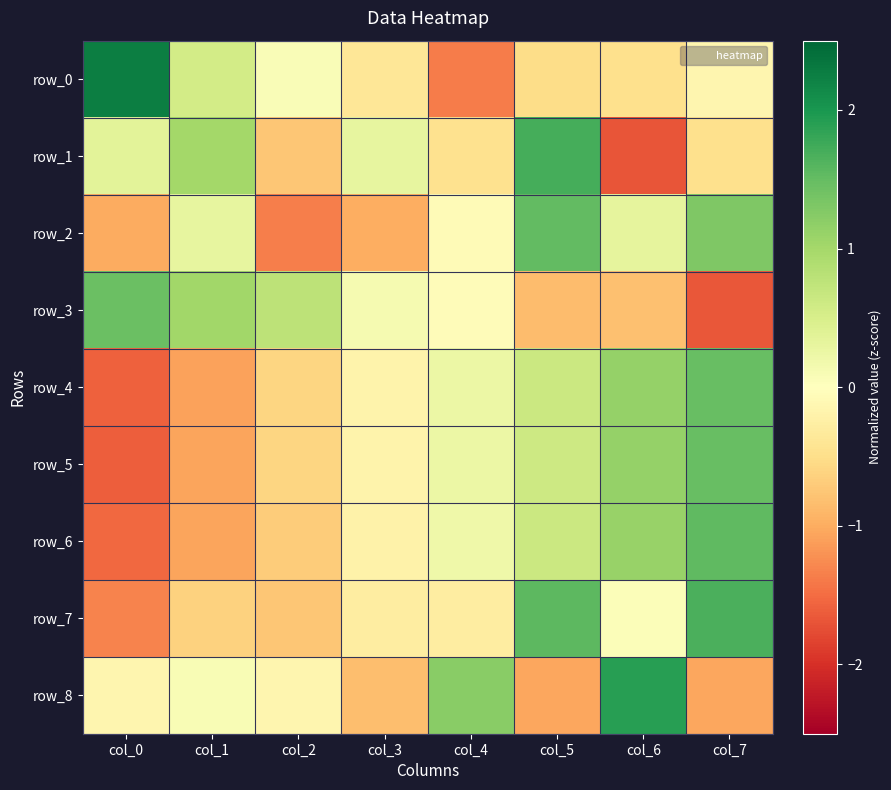

Reading right to left, what are all the values shown in this chart?

row_0: col_7=-0.1	col_6=-0.5	col_5=-0.5	col_4=-1.4	col_3=-0.4	col_2=0.1	col_1=0.6	col_0=2.3
row_1: col_7=-0.5	col_6=-1.7	col_5=1.7	col_4=-0.5	col_3=0.3	col_2=-0.7	col_1=1.0	col_0=0.4
row_2: col_7=1.3	col_6=0.3	col_5=1.5	col_4=-0.1	col_3=-1.0	col_2=-1.4	col_1=0.3	col_0=-1.0
row_3: col_7=-1.7	col_6=-0.8	col_5=-0.8	col_4=-0.1	col_3=0.1	col_2=0.8	col_1=1.0	col_0=1.5
row_4: col_7=1.5	col_6=1.1	col_5=0.6	col_4=0.2	col_3=-0.2	col_2=-0.6	col_1=-1.1	col_0=-1.6
row_5: col_7=1.5	col_6=1.1	col_5=0.6	col_4=0.2	col_3=-0.2	col_2=-0.6	col_1=-1.1	col_0=-1.6
row_6: col_7=1.5	col_6=1.1	col_5=0.6	col_4=0.2	col_3=-0.2	col_2=-0.7	col_1=-1.1	col_0=-1.5
row_7: col_7=1.7	col_6=0.1	col_5=1.5	col_4=-0.3	col_3=-0.3	col_2=-0.7	col_1=-0.6	col_0=-1.3
row_8: col_7=-1.0	col_6=1.9	col_5=-1.0	col_4=1.2	col_3=-0.8	col_2=-0.1	col_1=0.1	col_0=-0.1